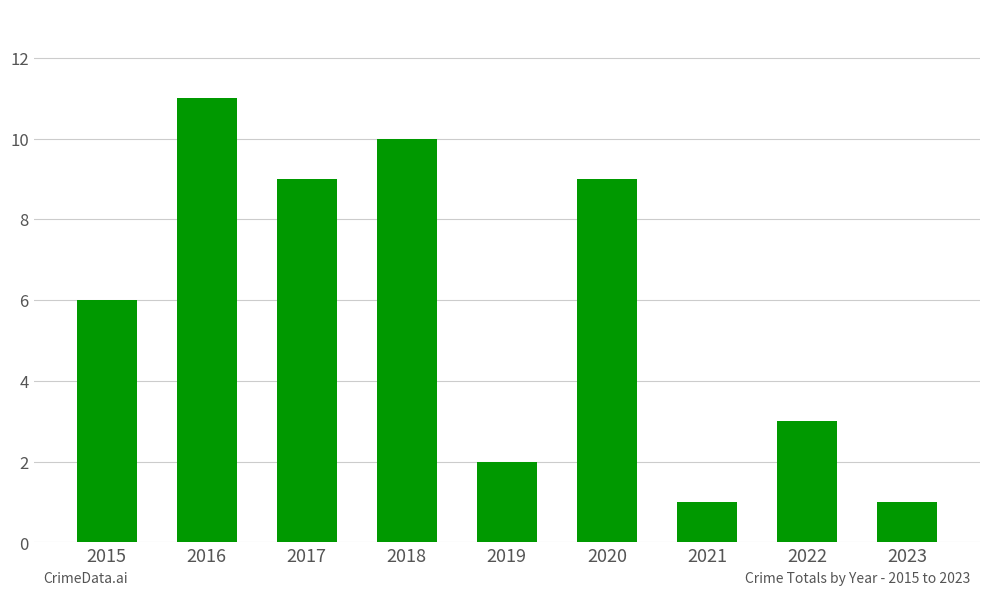

What is the ratio of the value at 2017 to the value at 2020?

1.0